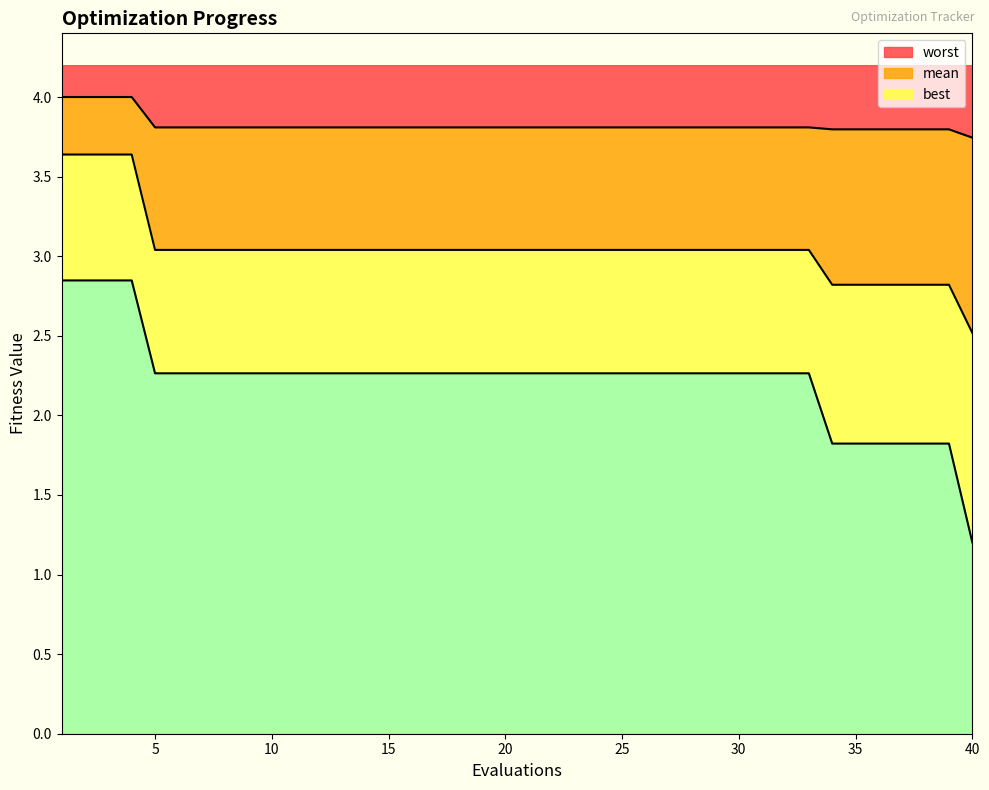

True or false: worst and mean intersect in this chart.

False